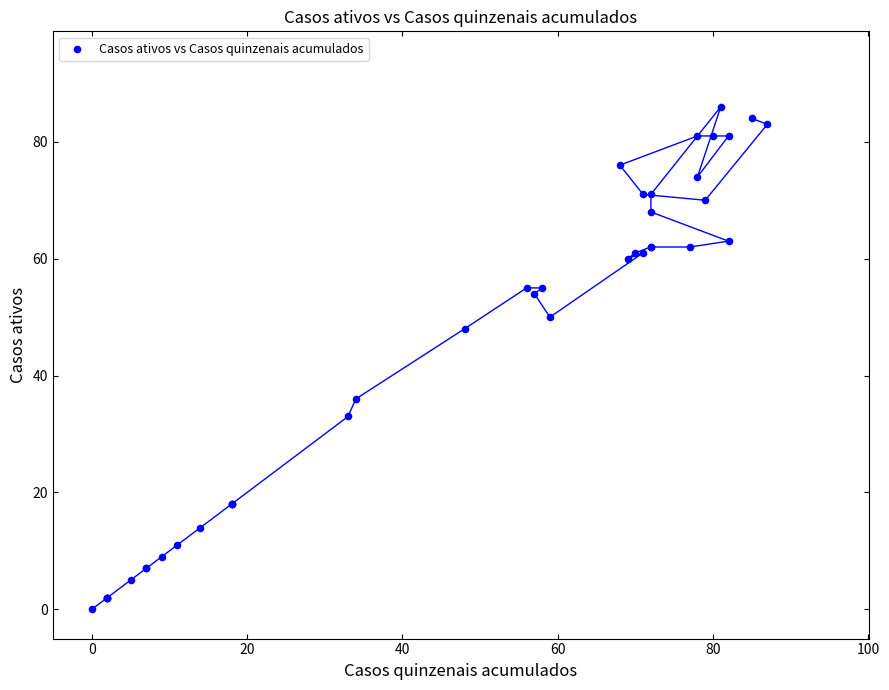

What Y value in the scatter plot is closest to 43?

48